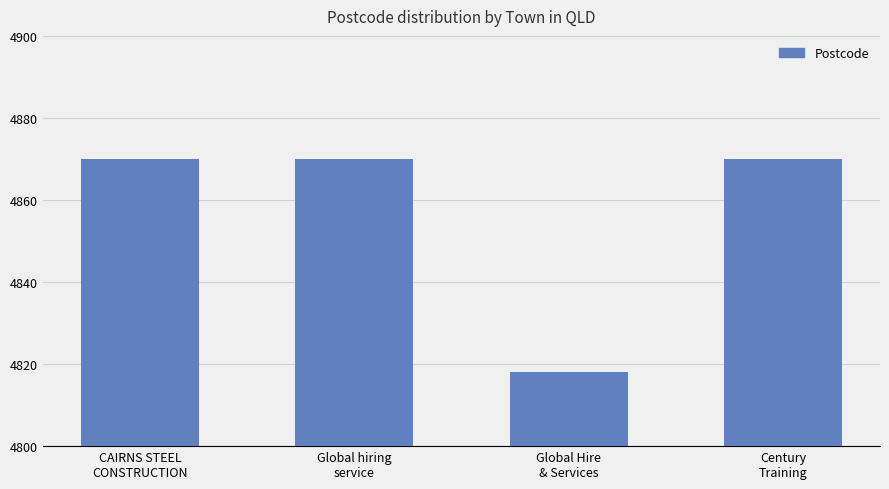

What is the difference between the maximum and minimum values?

52